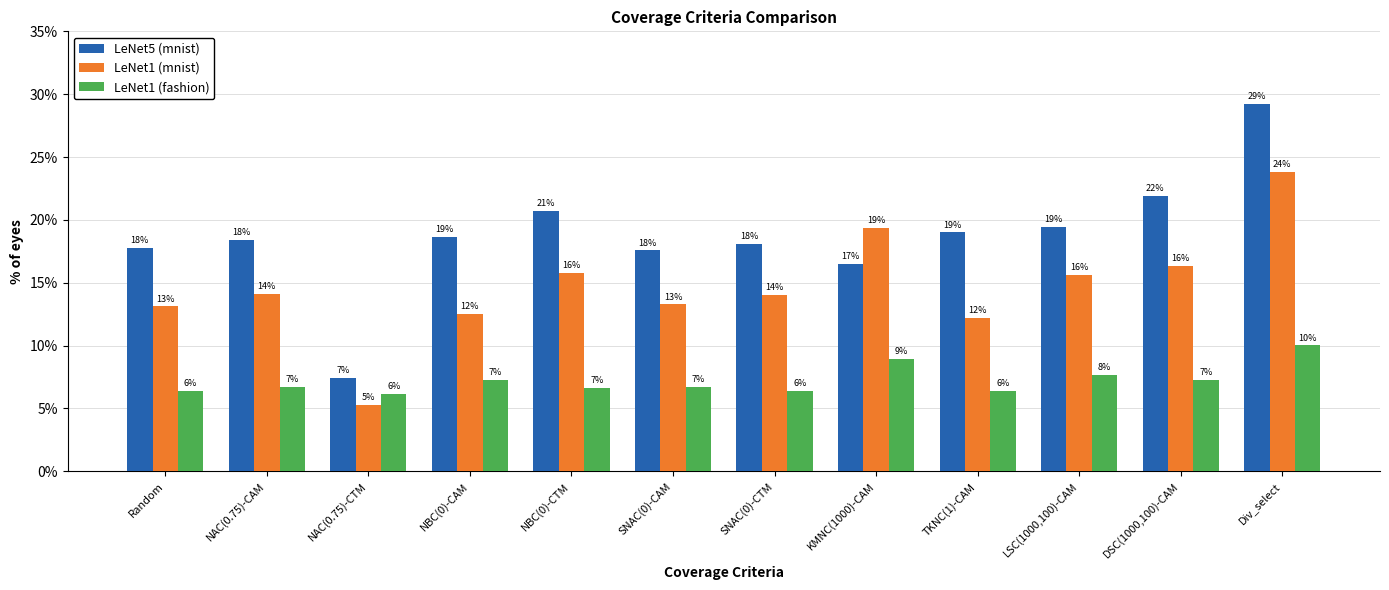

Reading left to right, list all the values displayed in this chart.

LeNet5 (mnist): Random=17.8	NAC(0.75)-CAM=18.4	NAC(0.75)-CTM=7.4	NBC(0)-CAM=18.7	NBC(0)-CTM=20.7	SNAC(0)-CAM=17.6	SNAC(0)-CTM=18.1	KMNC(1000)-CAM=16.5	TKNC(1)-CAM=19.0	LSC(1000,100)-CAM=19.4	DSC(1000,100)-CAM=21.9	Div_select=29.2
LeNet1 (mnist): Random=13.1	NAC(0.75)-CAM=14.1	NAC(0.75)-CTM=5.3	NBC(0)-CAM=12.5	NBC(0)-CTM=15.8	SNAC(0)-CAM=13.3	SNAC(0)-CTM=14.0	KMNC(1000)-CAM=19.3	TKNC(1)-CAM=12.2	LSC(1000,100)-CAM=15.6	DSC(1000,100)-CAM=16.3	Div_select=23.8
LeNet1 (fashion): Random=6.4	NAC(0.75)-CAM=6.7	NAC(0.75)-CTM=6.2	NBC(0)-CAM=7.3	NBC(0)-CTM=6.6	SNAC(0)-CAM=6.7	SNAC(0)-CTM=6.4	KMNC(1000)-CAM=9.0	TKNC(1)-CAM=6.4	LSC(1000,100)-CAM=7.7	DSC(1000,100)-CAM=7.3	Div_select=10.0